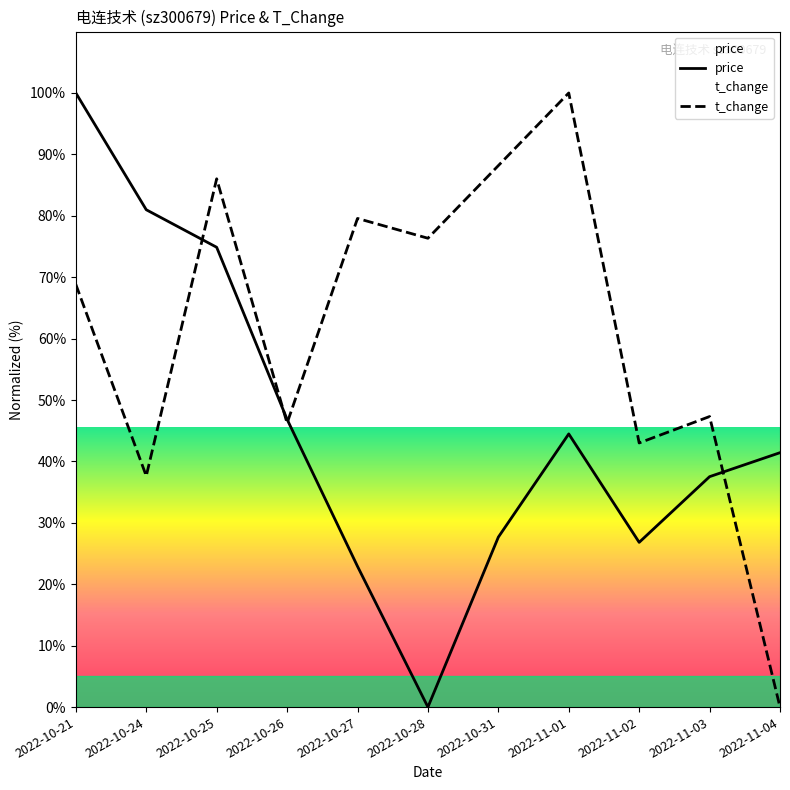

What are all the series names shown in the legend?

price, t_change